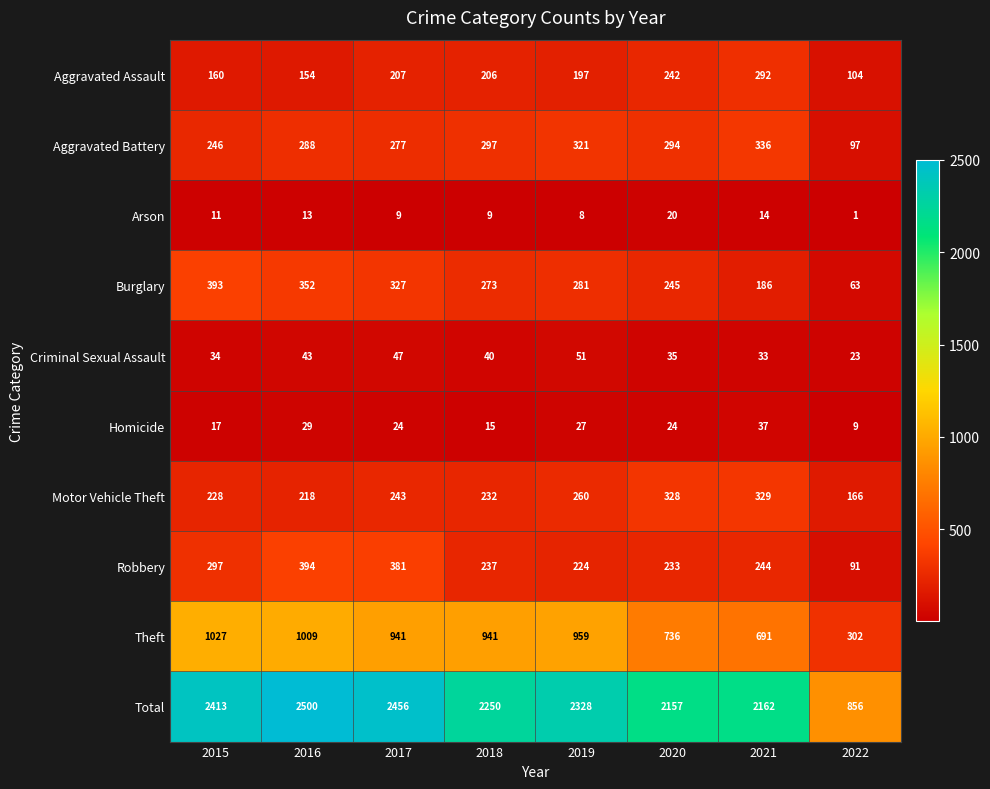

Is it true that Theft equals 302 at 2022?

True